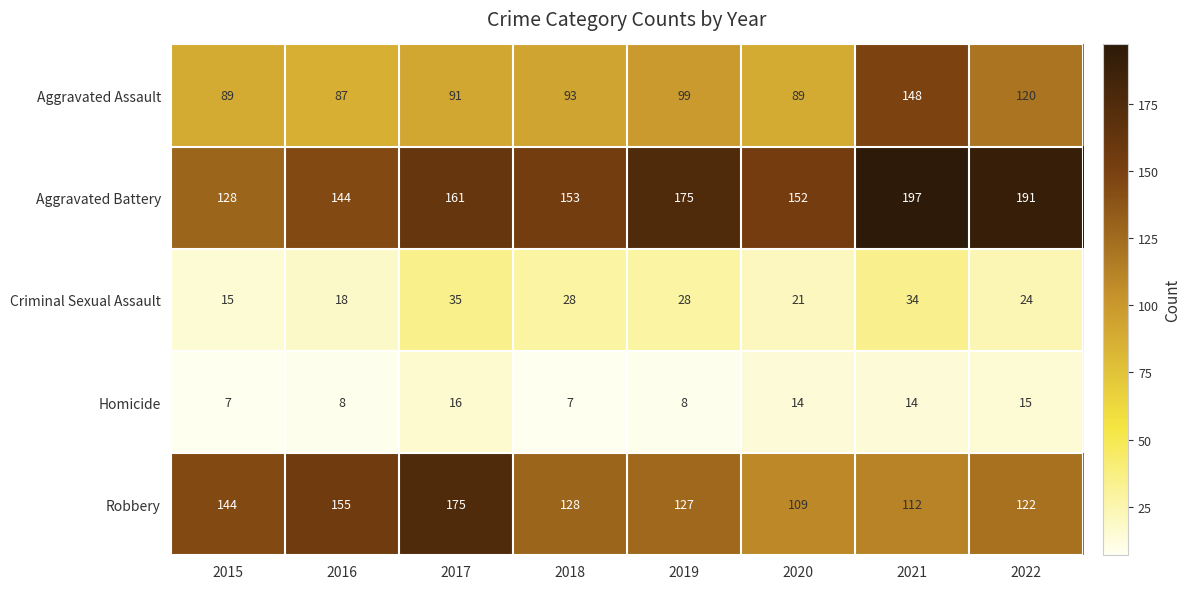

How many data points does each series have?

8